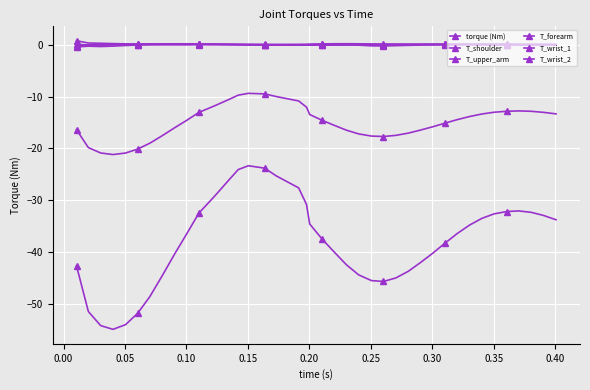

How many categories are shown in the chart?

40